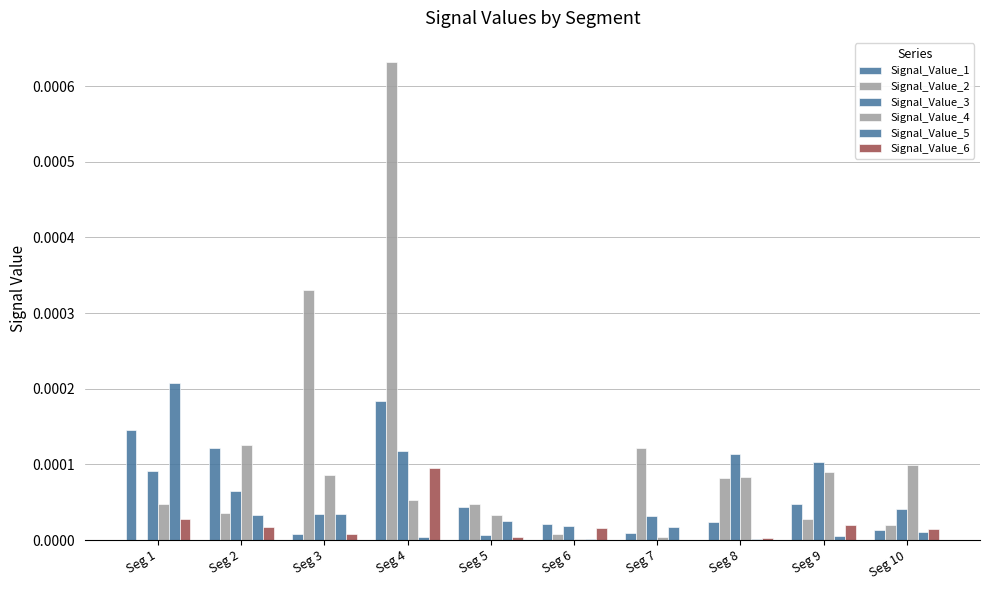

List the series in order of their peak value, highest first.

Signal_Value_2, Signal_Value_5, Signal_Value_1, Signal_Value_4, Signal_Value_3, Signal_Value_6